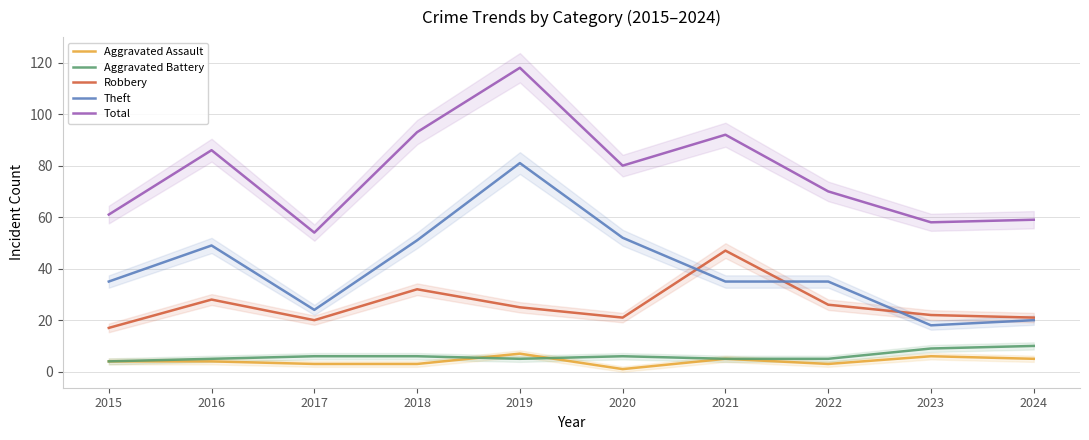

At 2015, list the series in order from smallest to largest.

Aggravated Assault, Aggravated Battery, Robbery, Theft, Total